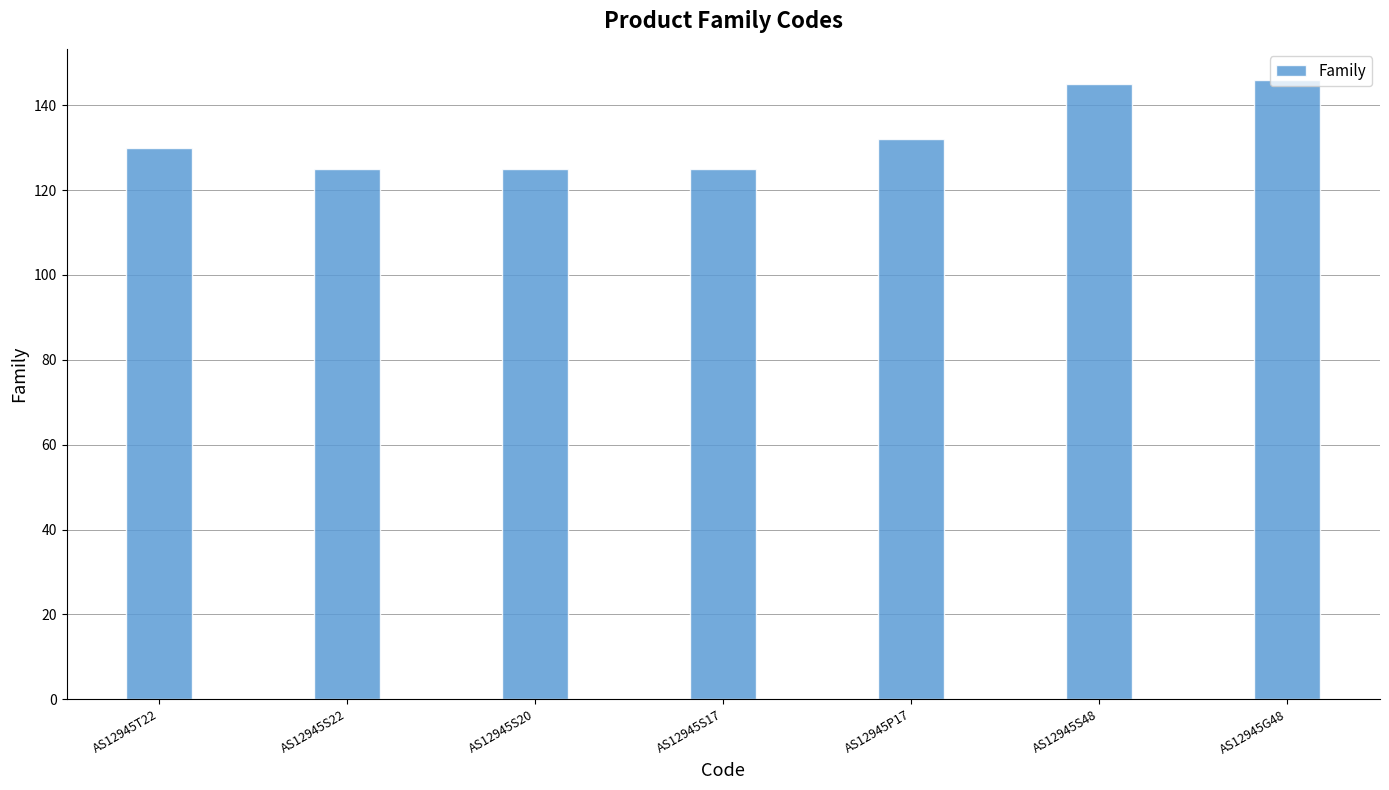

What is the label of the 7th bar from the left?

AS12945G48